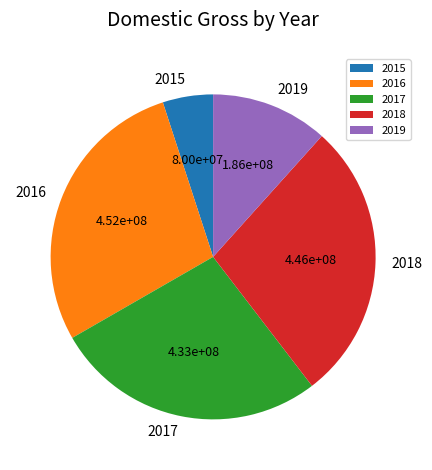

Between 2018 and 2019, which is larger?

2018